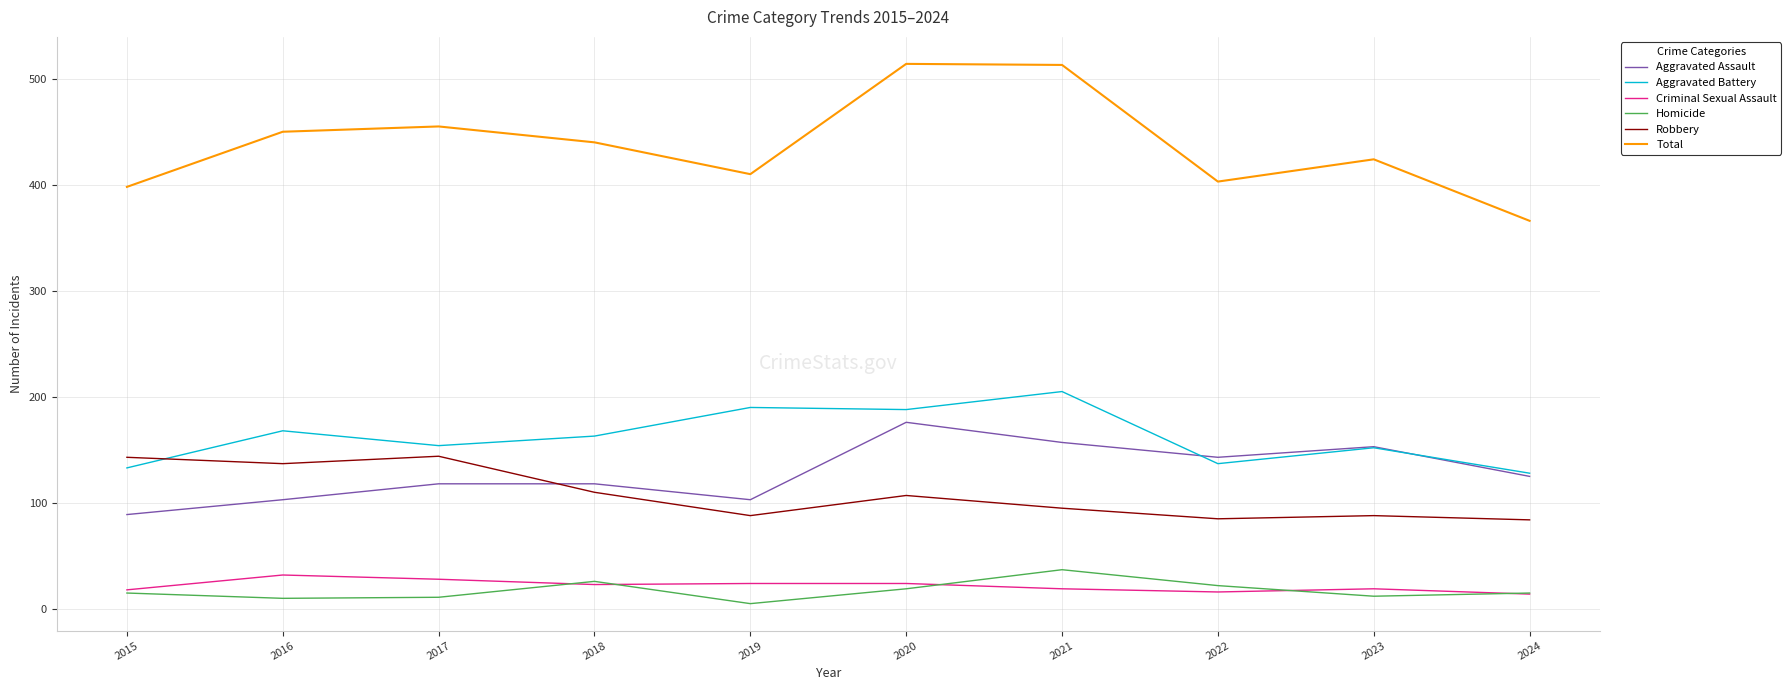

True or false: Aggravated Assault and Total intersect in this chart.

False